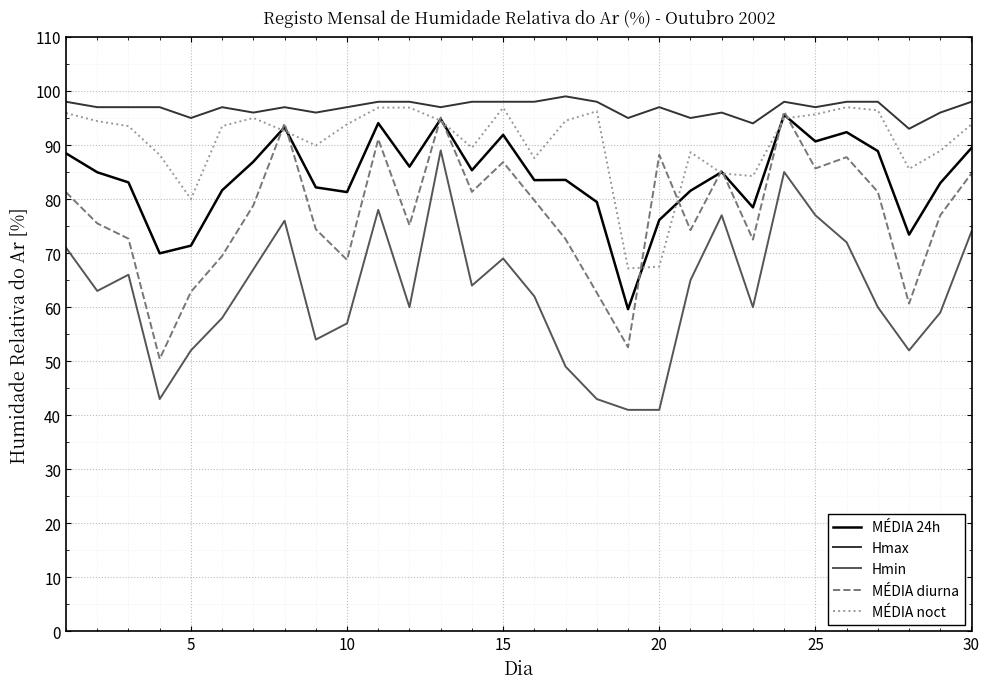

True or false: Hmax and MÉDIA 24h cross at least once.

False